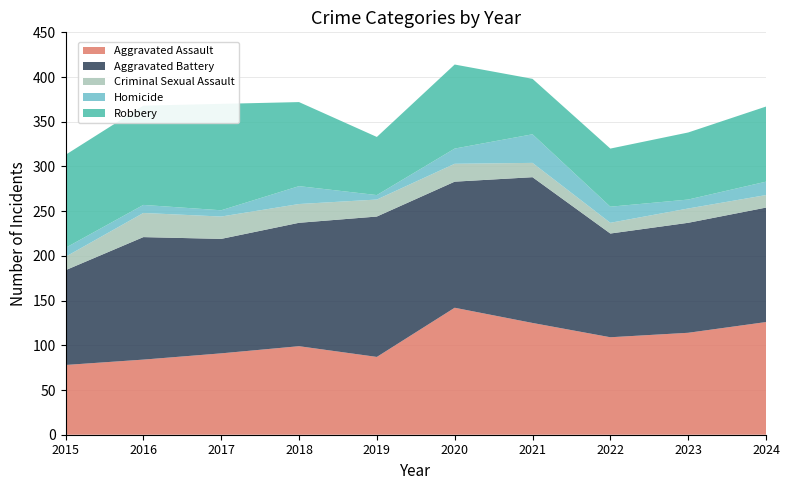

Reading left to right, list all the values displayed in this chart.

Aggravated Assault: 78	84	91	99	87	142	125	109	114	126
Aggravated Battery: 106	137	128	138	157	141	163	116	123	128
Criminal Sexual Assault: 15	27	25	21	19	20	16	12	16	14
Homicide: 10	9	7	20	5	17	32	18	10	15
Robbery: 104	111	119	94	65	94	62	65	75	84